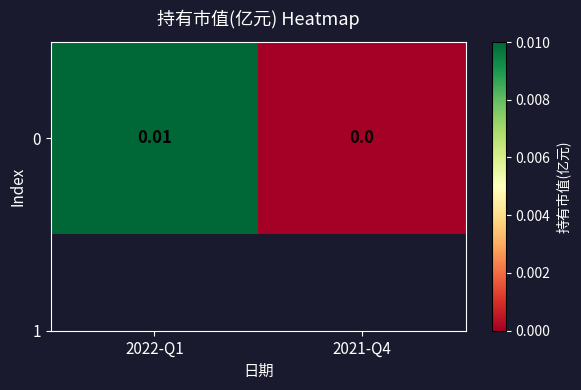

List the labels in order of value, smallest first.

2021-Q4, 2022-Q1